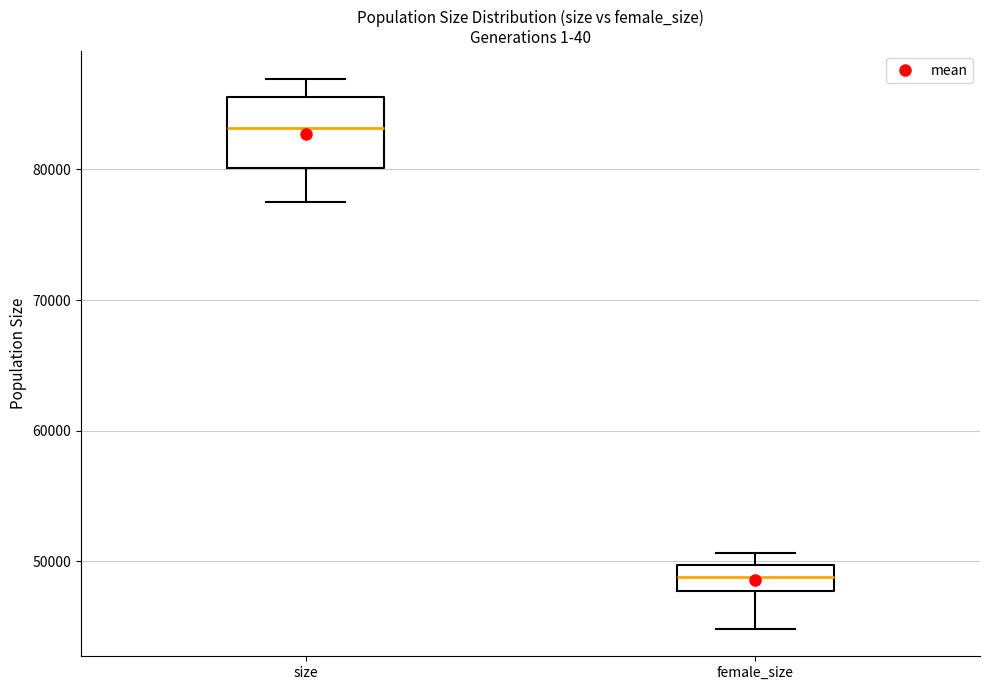

Where does the lower whisker of the box for female_size end on the y-axis? The values are not printed on the chart, so give them approximately, as read against the axis.

45000